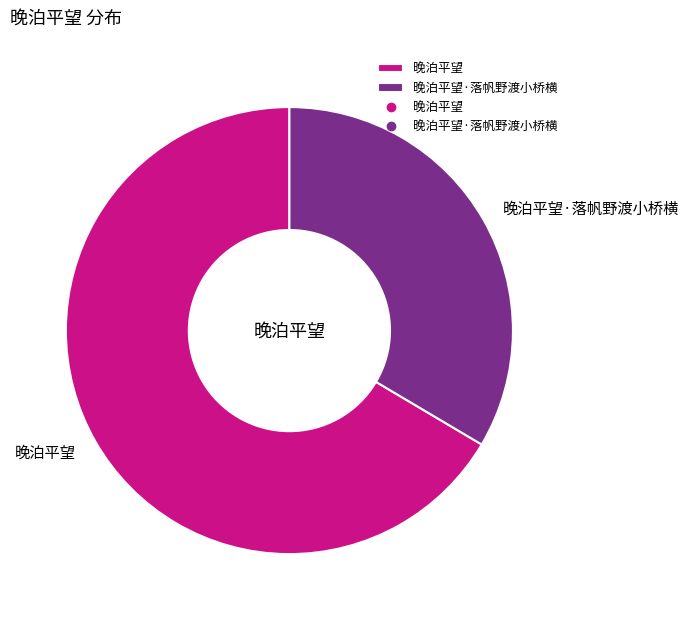

What is the majority slice?

晚泊平望